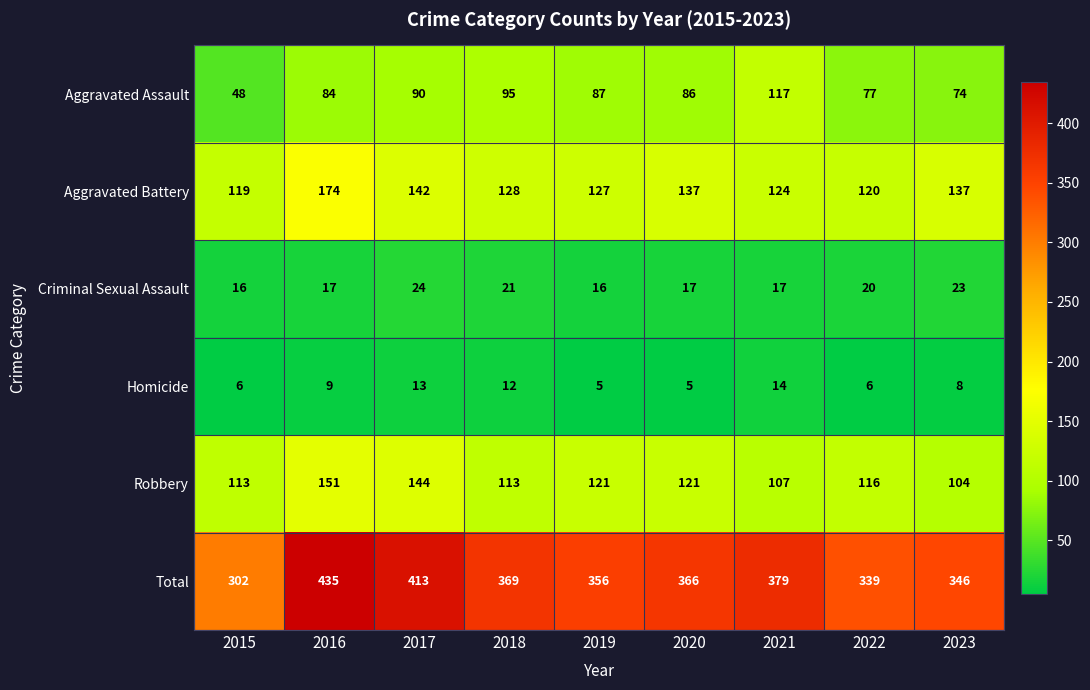

Is it true that Criminal Sexual Assault equals 13 at 2022?

False